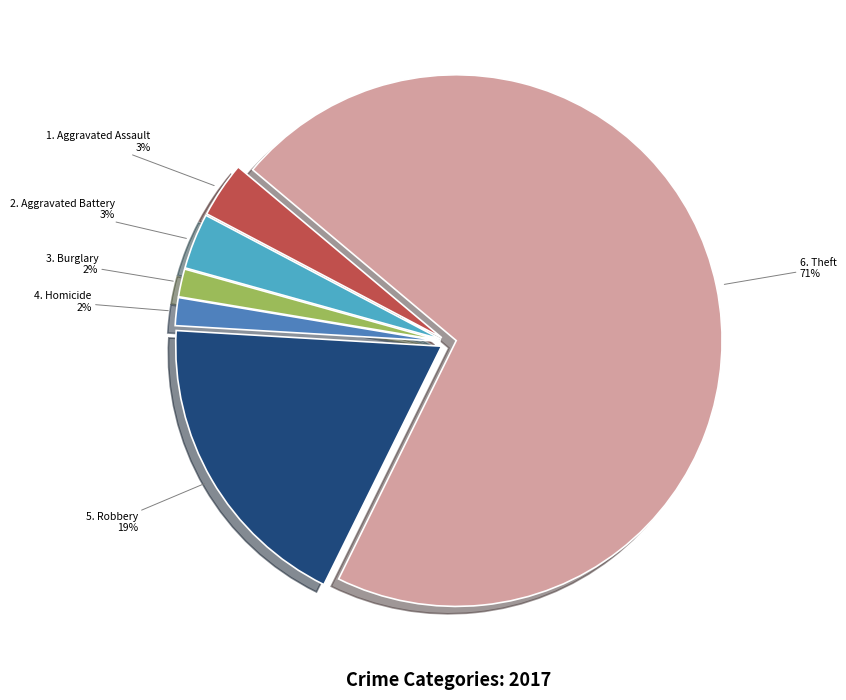

Which category accounts for the majority?

6. Theft 71%